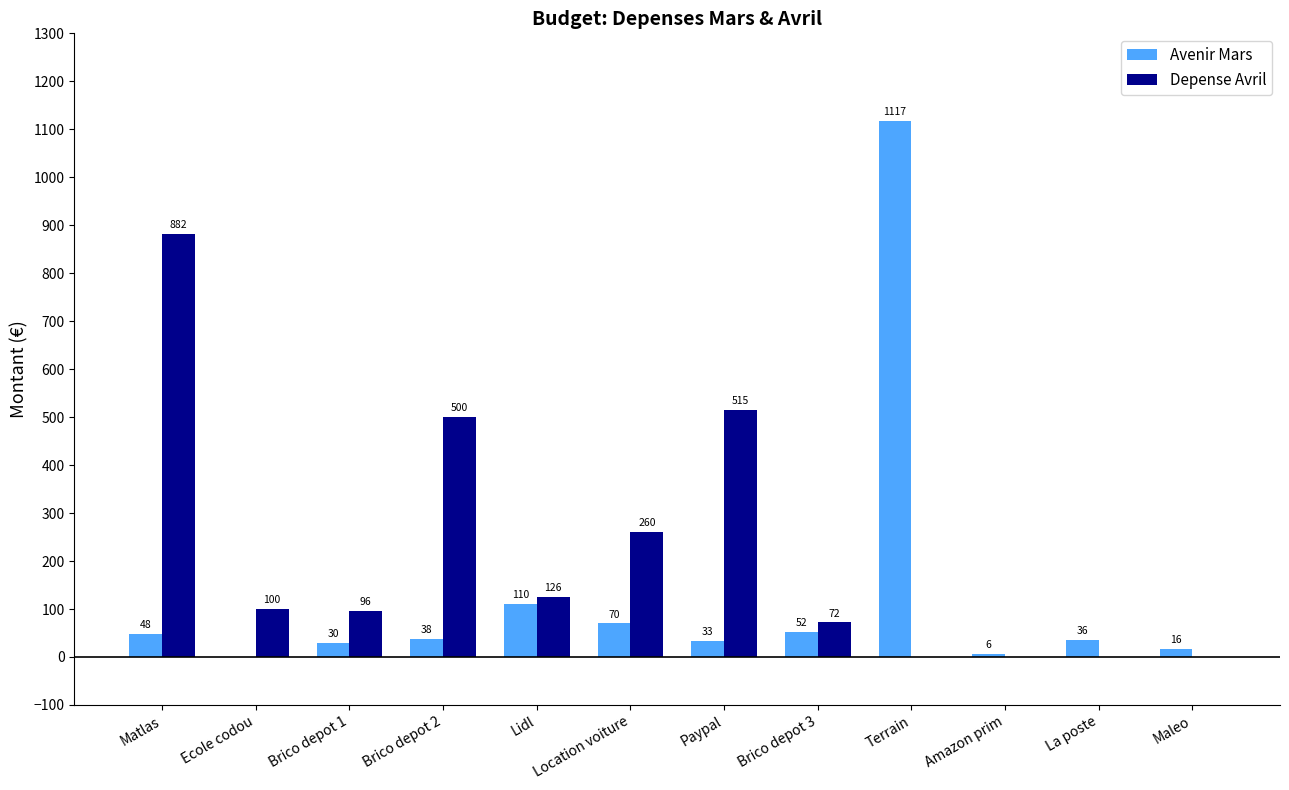

What is the greatest value displayed?

1116.8